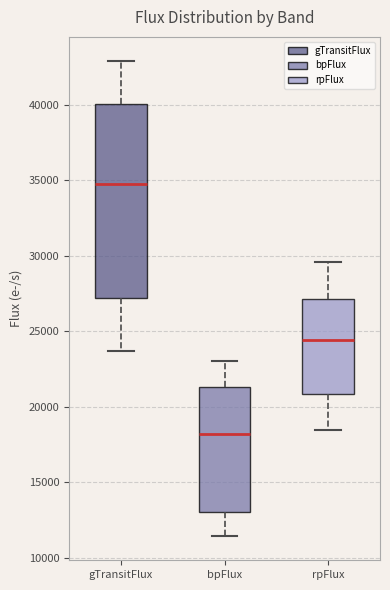

Reading left to right, read every box against the y-axis: the position of its median line, the range the box covers, and the ends of its whiskers. The values are not printed on the chart, so give them approximately, as read against the axis.

gTransitFlux: median 35000, box 27000 to 40000, whiskers 23500 to 43000
bpFlux: median 18000, box 13000 to 21500, whiskers 11500 to 23000
rpFlux: median 24500, box 21000 to 27000, whiskers 18500 to 29500